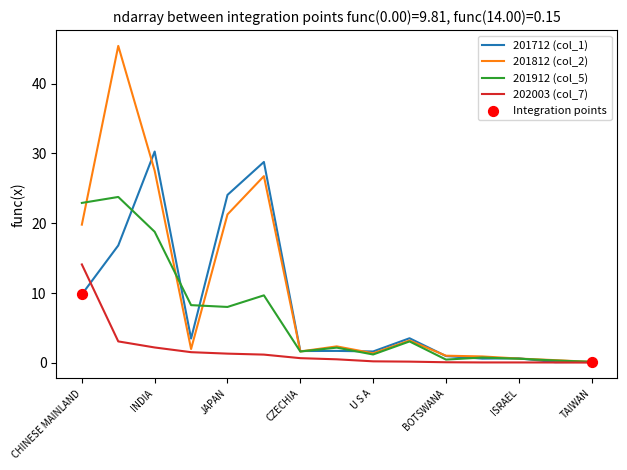

What is the highest value of the 201812 (col_2) series?

45.4